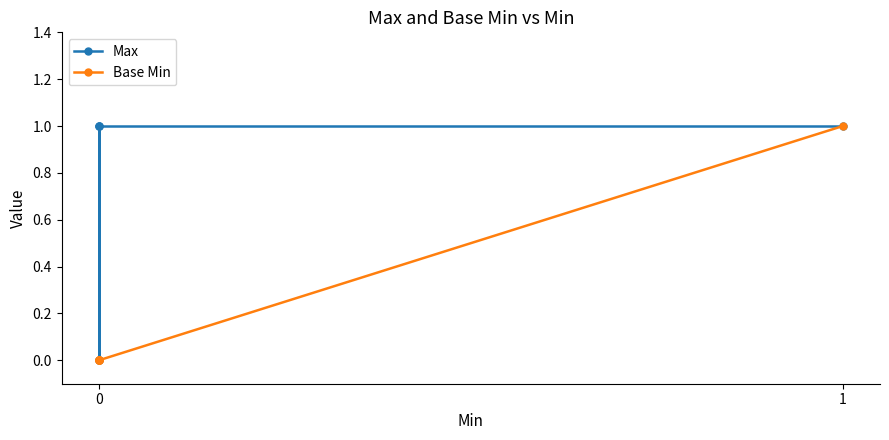

Count the number of data series in this chart.

2